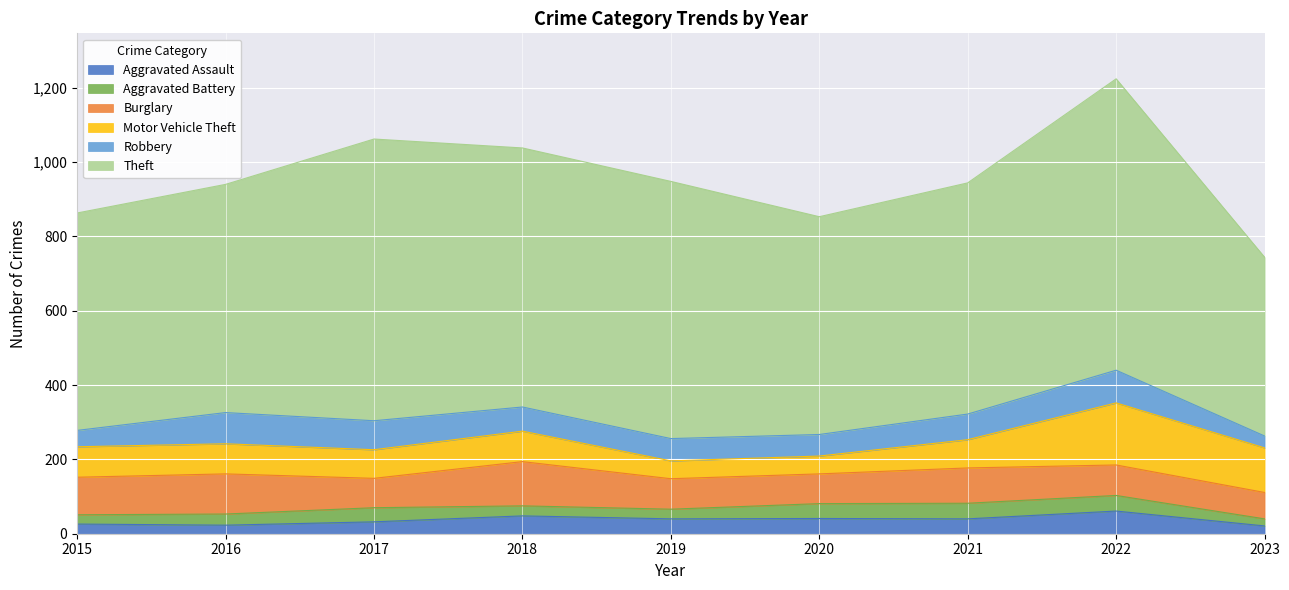

Reading left to right, what are all the values shown in this chart?

Aggravated Assault: 2015=26	2016=23	2017=32	2018=48	2019=40	2020=41	2021=40	2022=61	2023=21
Aggravated Battery: 2015=25	2016=30	2017=38	2018=27	2019=26	2020=40	2021=42	2022=42	2023=19
Burglary: 2015=101	2016=108	2017=79	2018=119	2019=82	2020=80	2021=95	2022=82	2023=71
Motor Vehicle Theft: 2015=82	2016=81	2017=77	2018=82	2019=48	2020=48	2021=76	2022=167	2023=120
Robbery: 2015=44	2016=84	2017=78	2018=65	2019=60	2020=58	2021=69	2022=88	2023=32
Theft: 2015=585	2016=614	2017=758	2018=697	2019=692	2020=586	2021=622	2022=784	2023=481